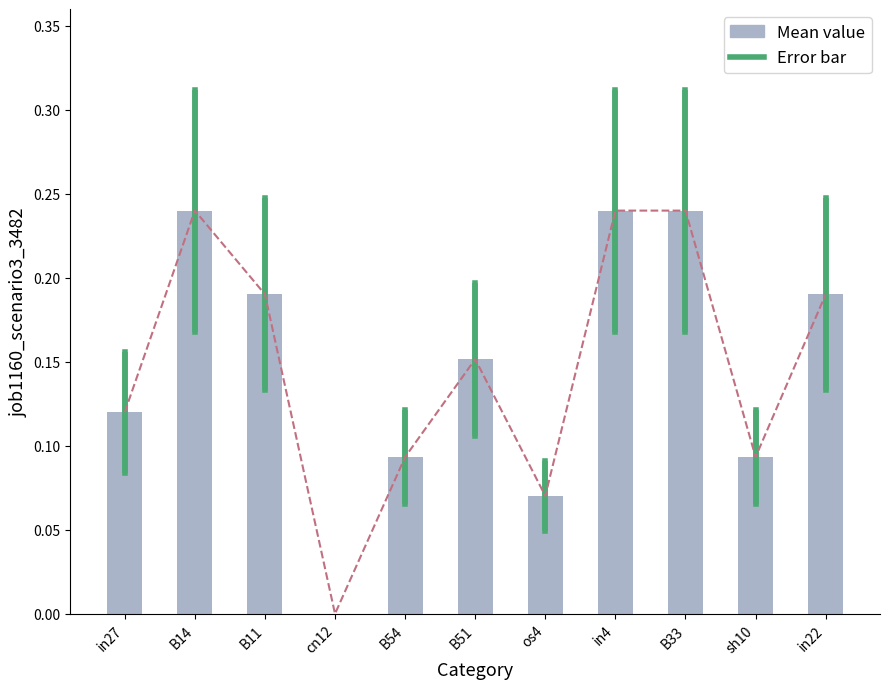

How many data points does each series have?

11